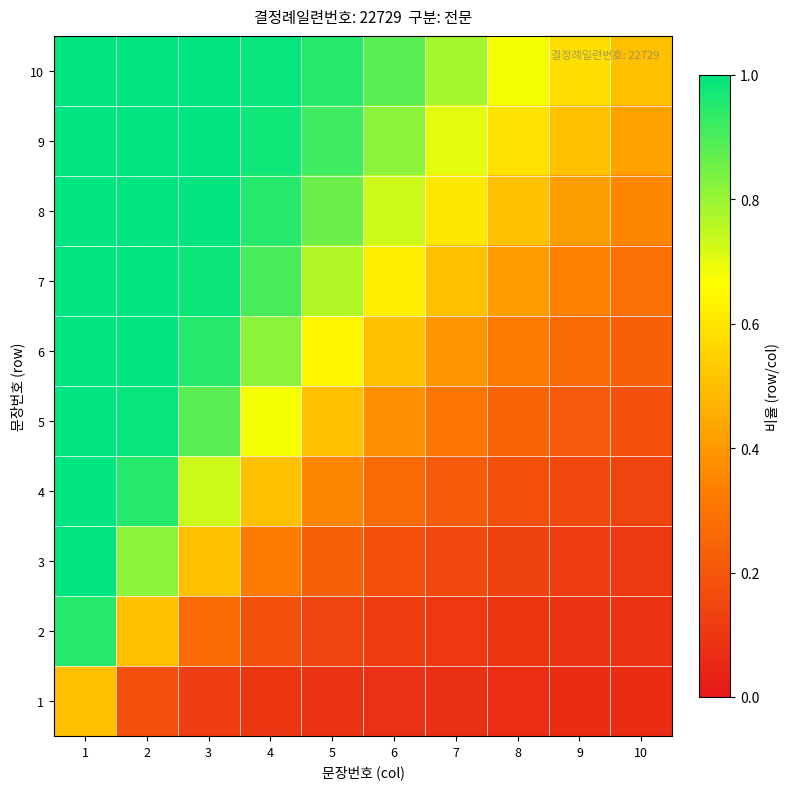

What is the total value across all series at 1?

9.4